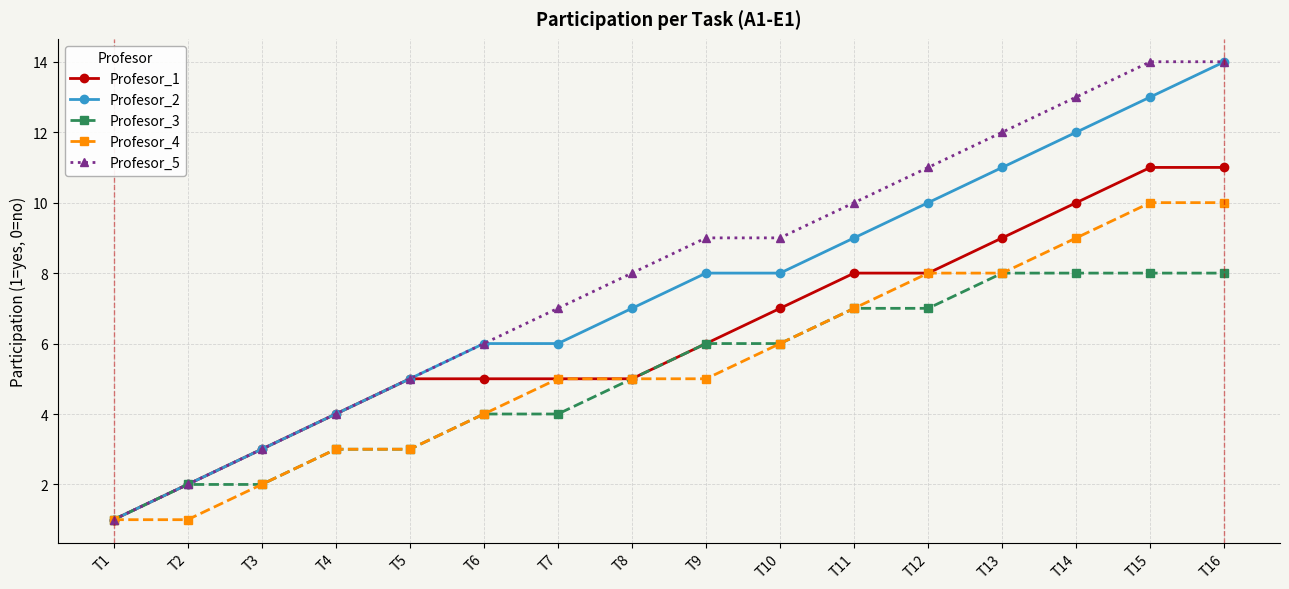

How many values in the Profesor_1 series are below 6?

8